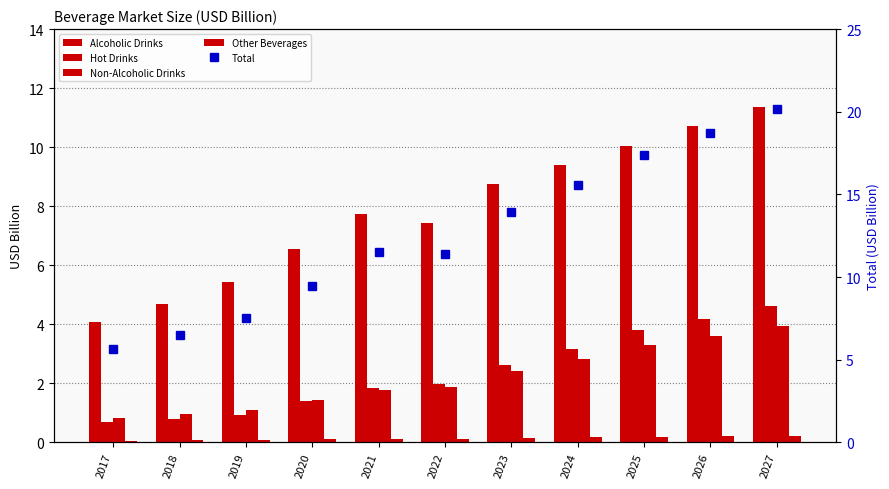

What is the difference between the maximum and second lowest values in the Other Beverages series?

0.2